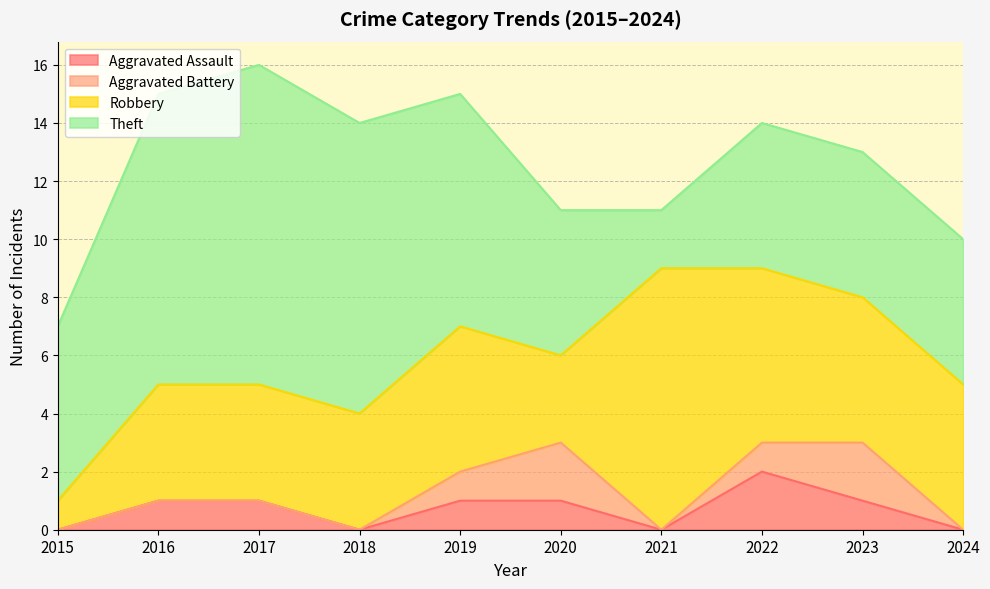

Where is the first local minimum for Aggravated Assault?

2018